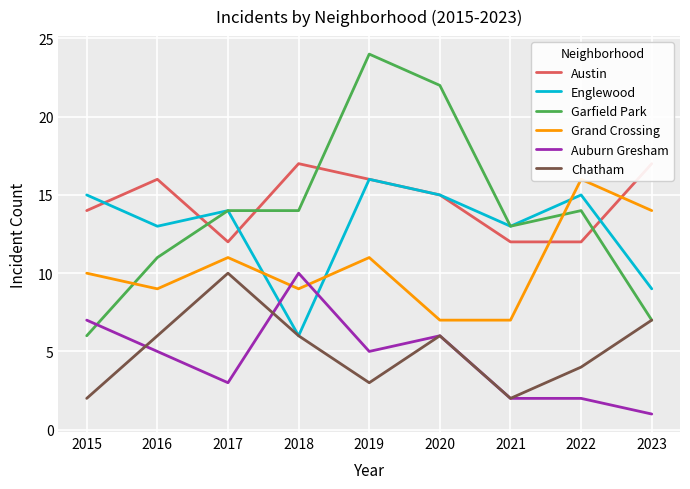

Which category has the lowest value in the Grand Crossing series?

2020